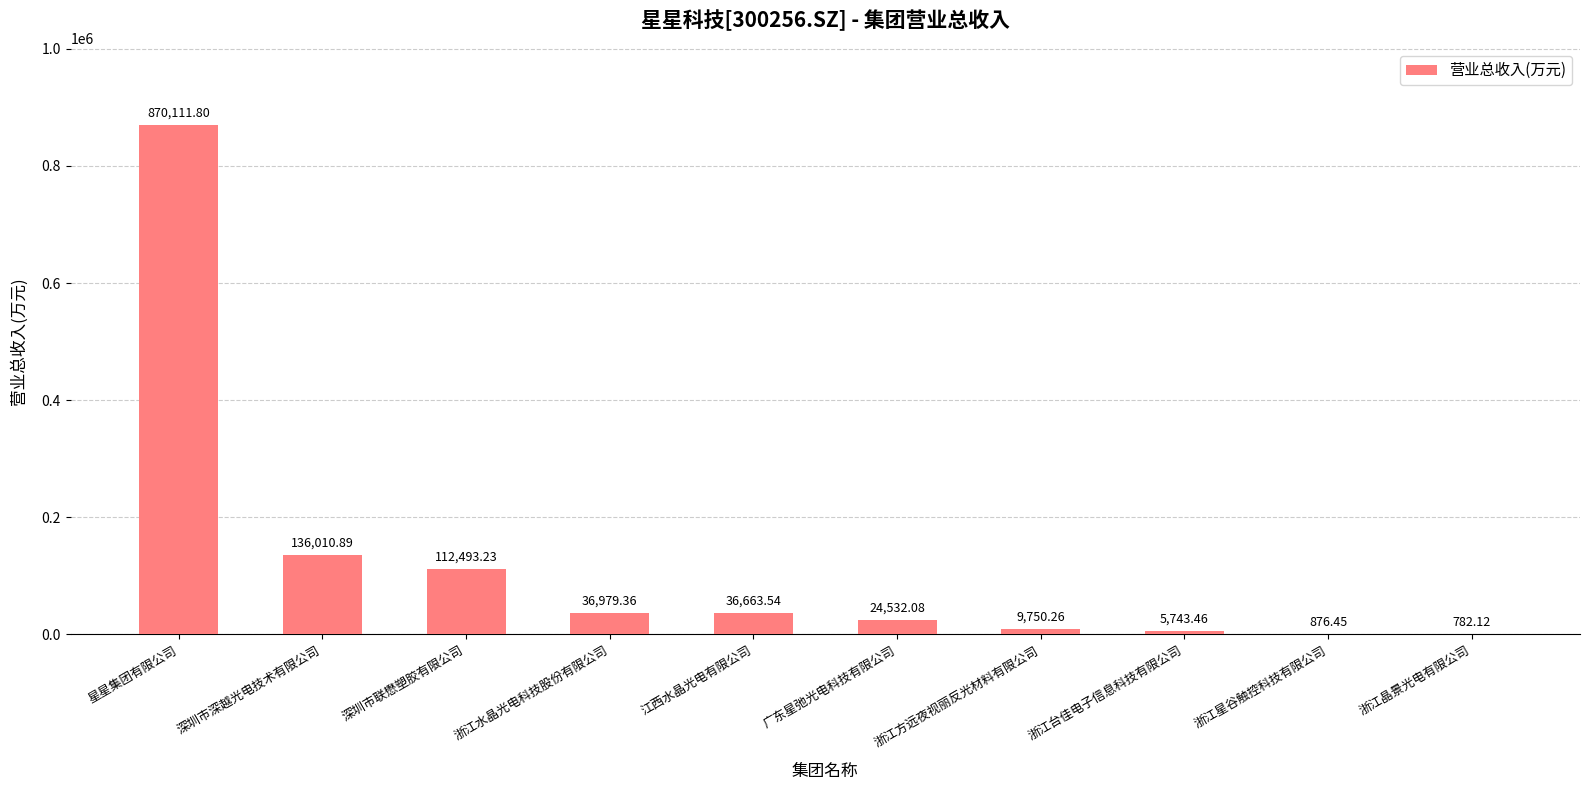

Where does the data first go above 36663?

星星集团有限公司